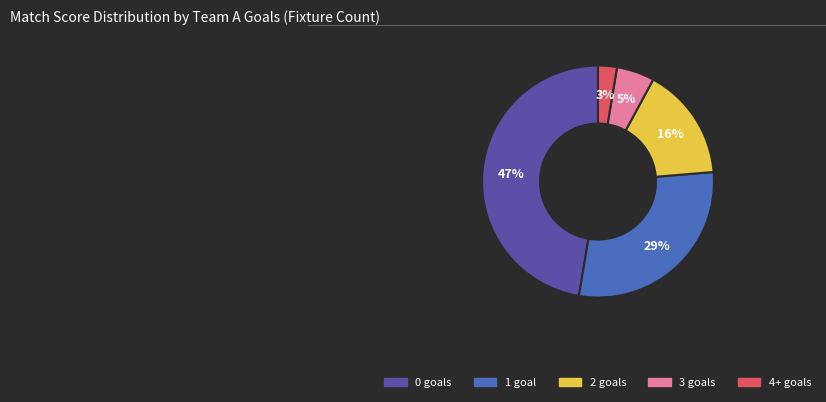

To the nearest percent, what portion does 3 goals represent?

5%